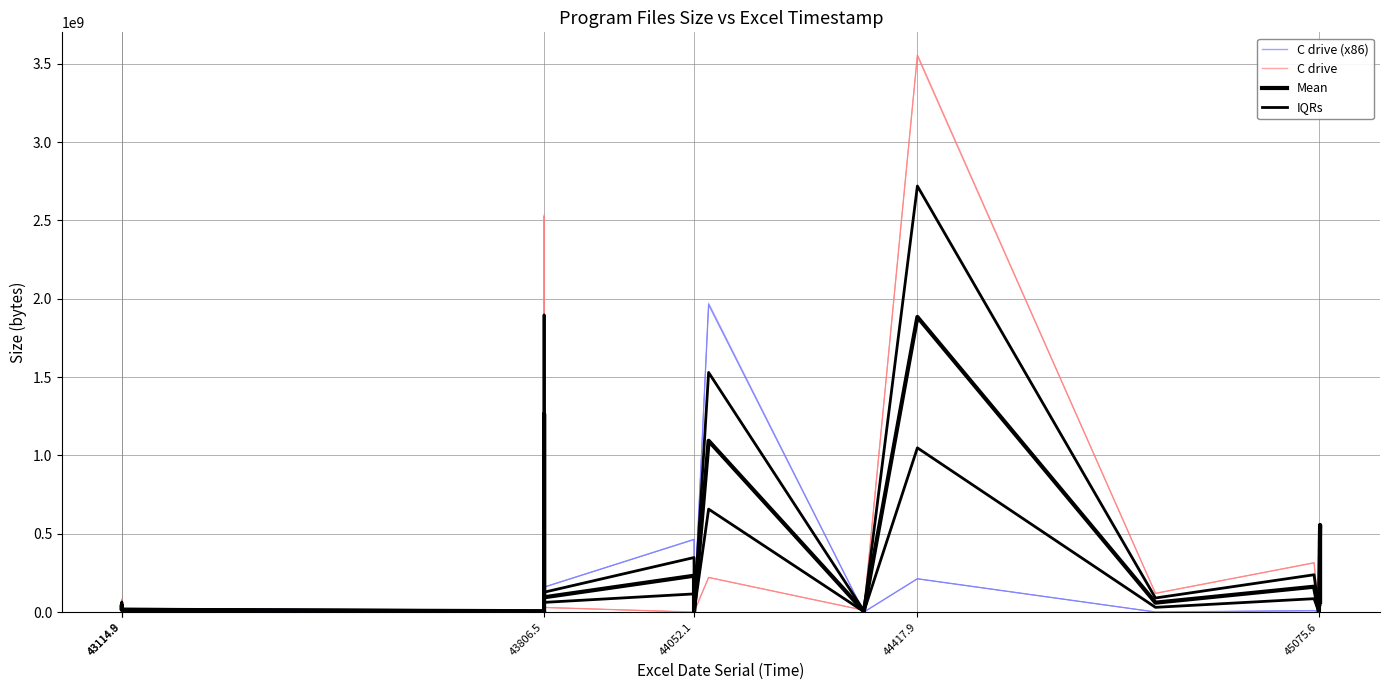

What position from the left is 43114.8?

1